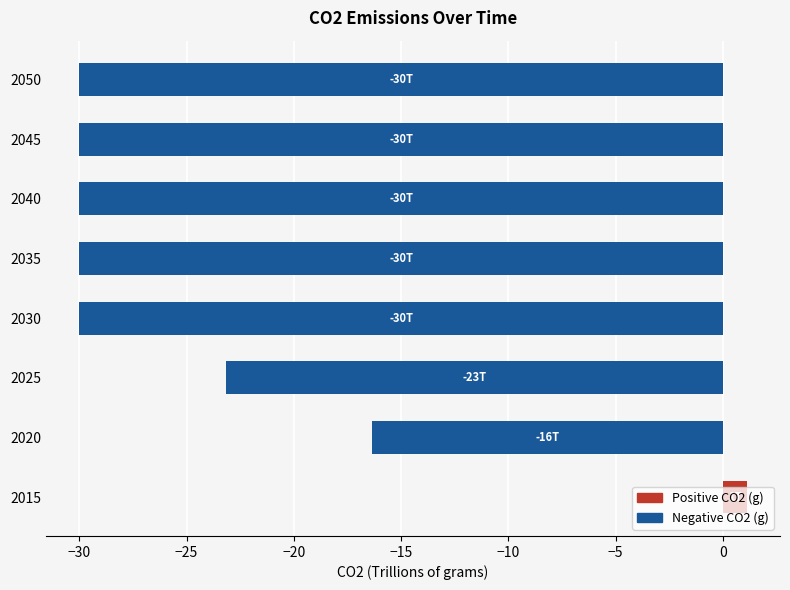

List the series in order of their peak value, lowest first.

Negative CO2 (g), Positive CO2 (g)